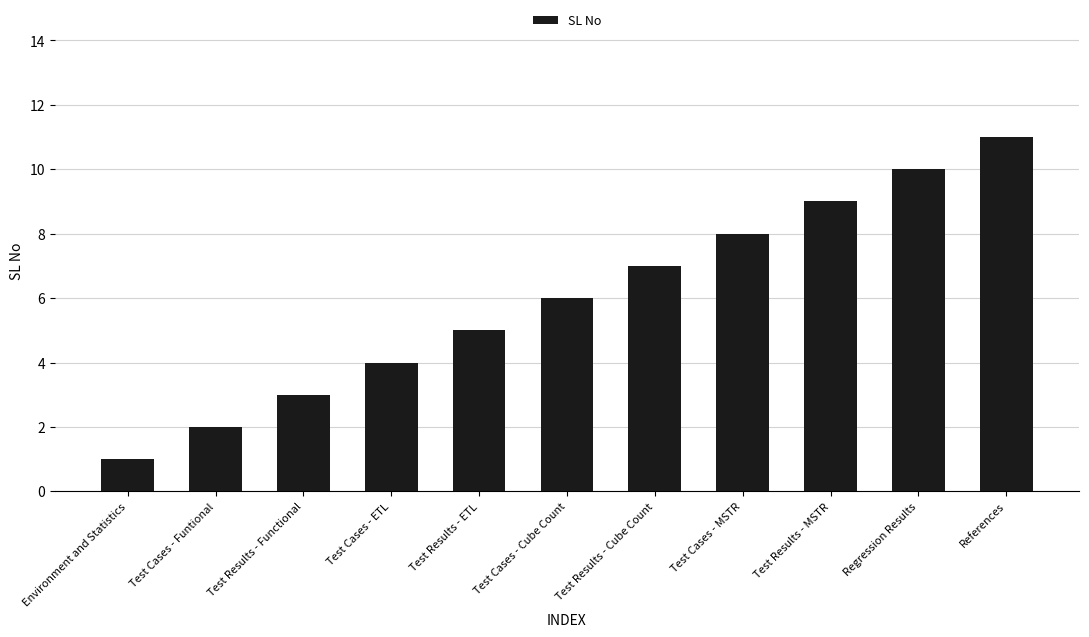

At which category does the chart reach its peak across all series?

References